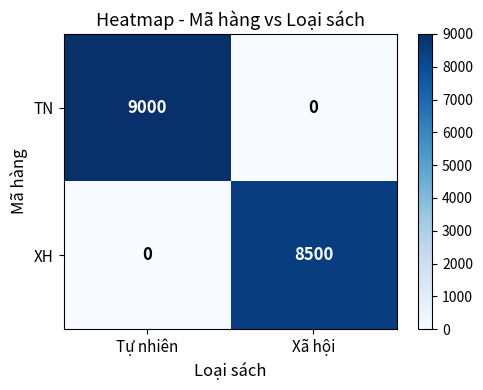

Rank the series by their maximum value, from highest to lowest.

TN, XH